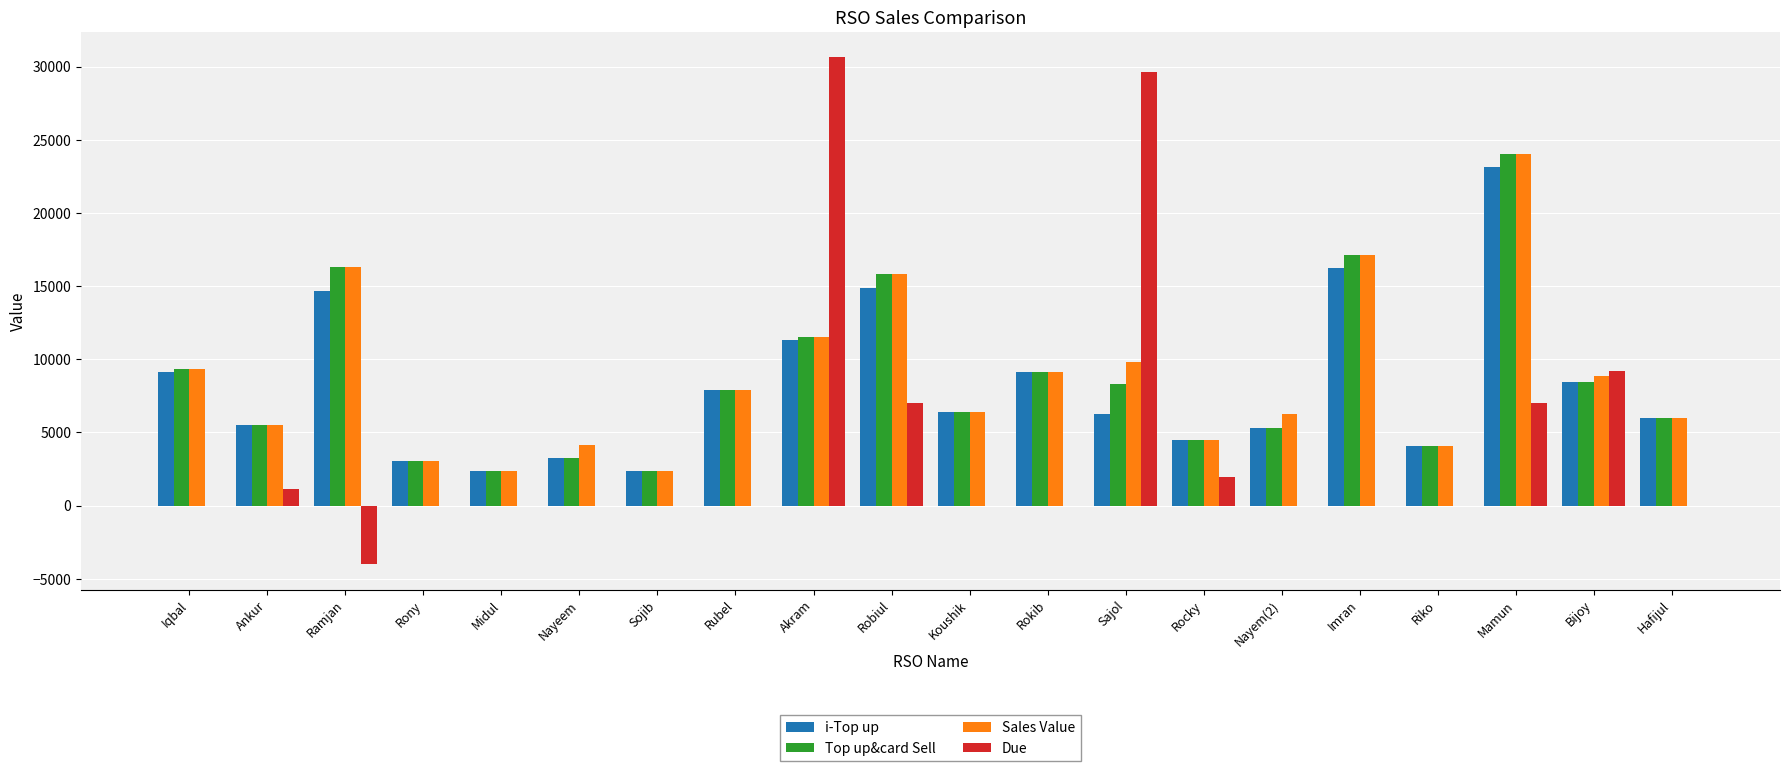

What is the sum of all i-Top up values?

163946